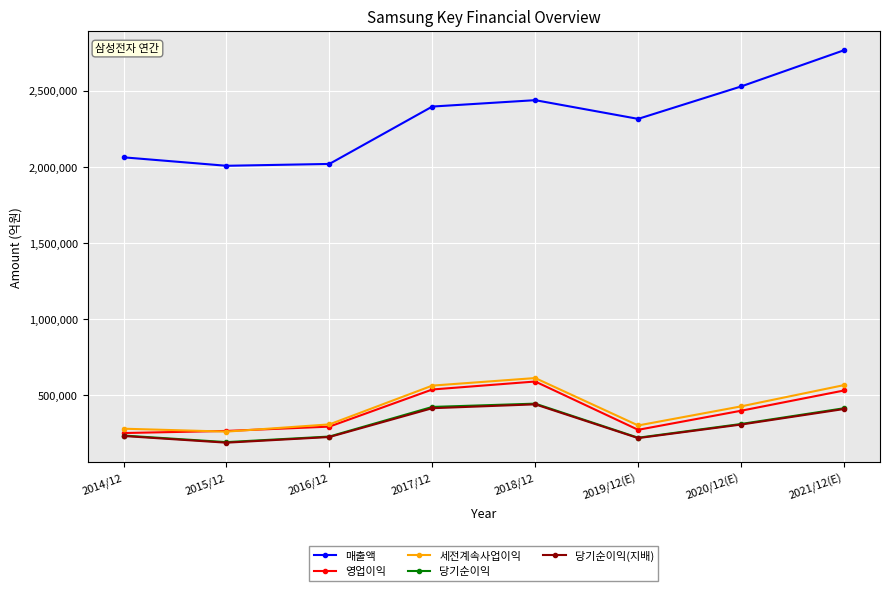

What is the spread (max minus min) of values at 2018/12?

1998805